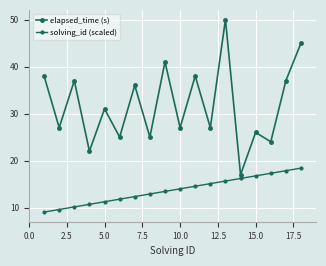

Count the number of categories in the chart.

18